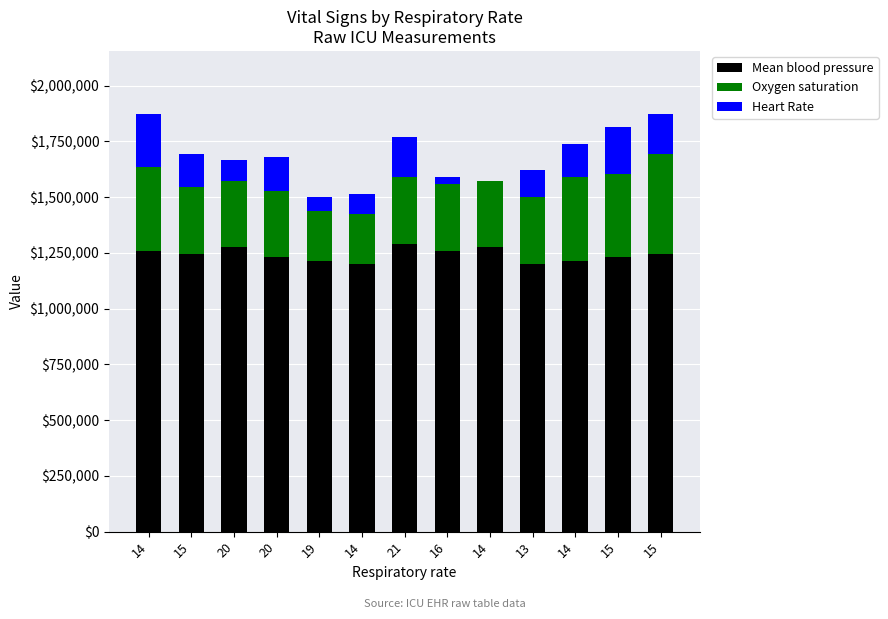

At which label does Oxygen saturation first exceed 300000?

14